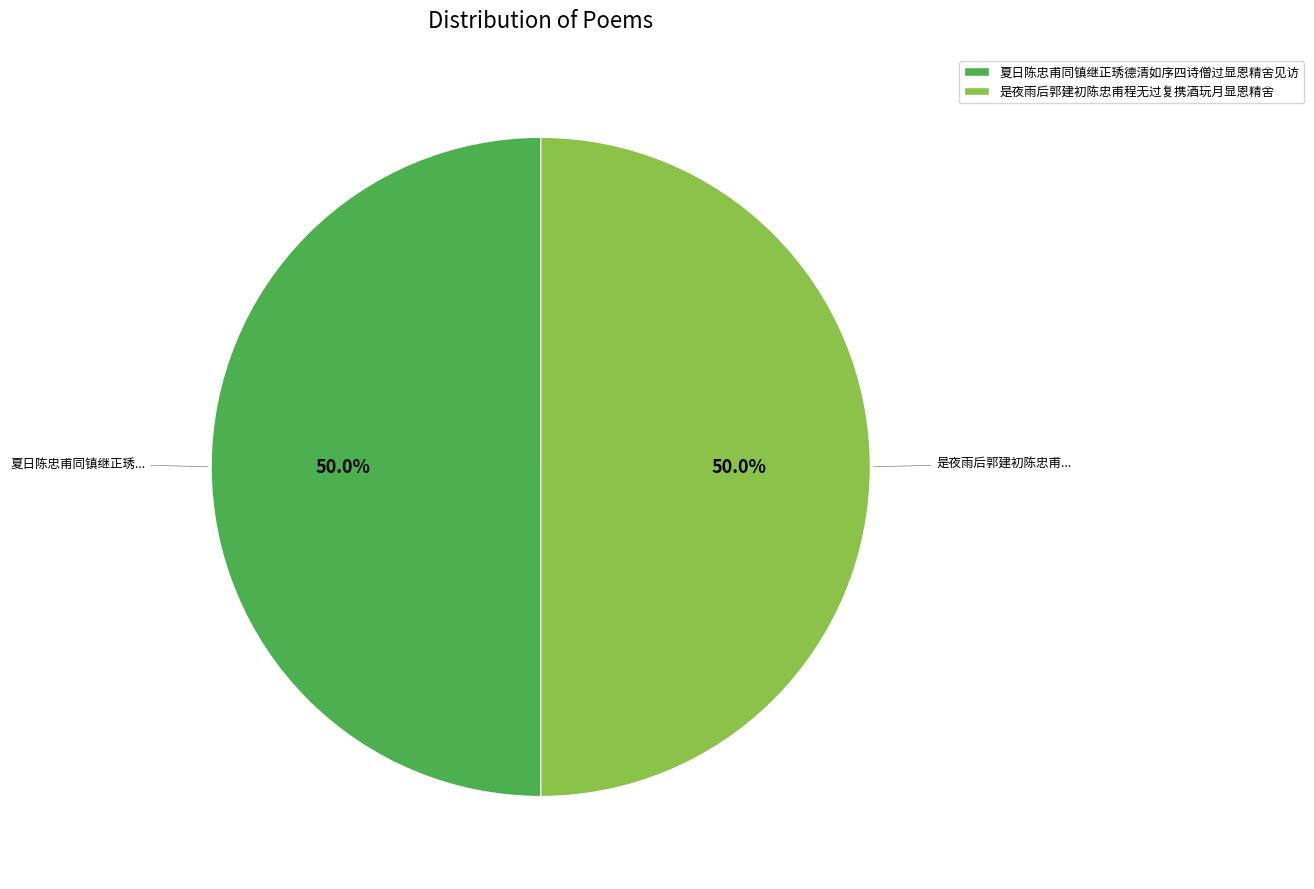

True or false: 夏日陈忠甫同镇继正琇德清如序四诗僧过显恩精舍见访 accounts for 42% of the total.

False